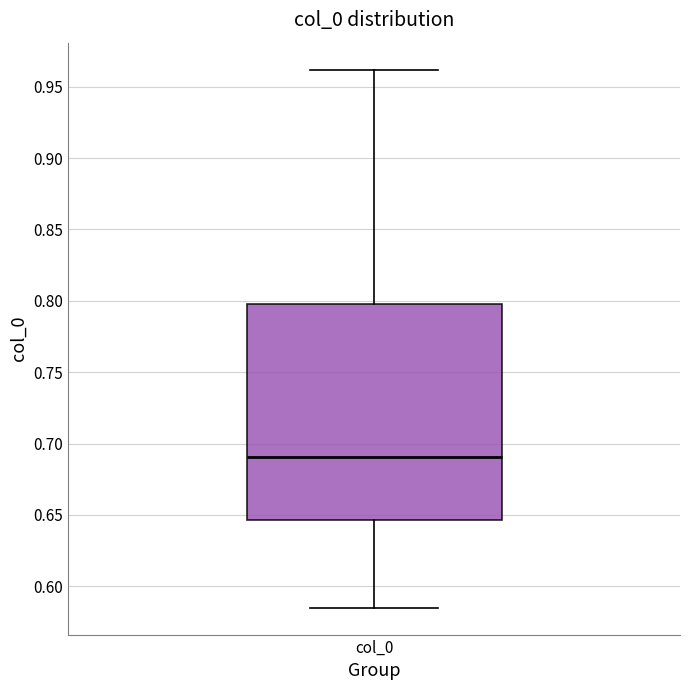

Read this box plot against the y-axis: the position of the median line, the range covered by the box, and the ends of both whiskers. The values are not printed on the chart, so give them approximately, as read against the axis.

median 0.690, box 0.645 to 0.795, whiskers 0.585 to 0.960